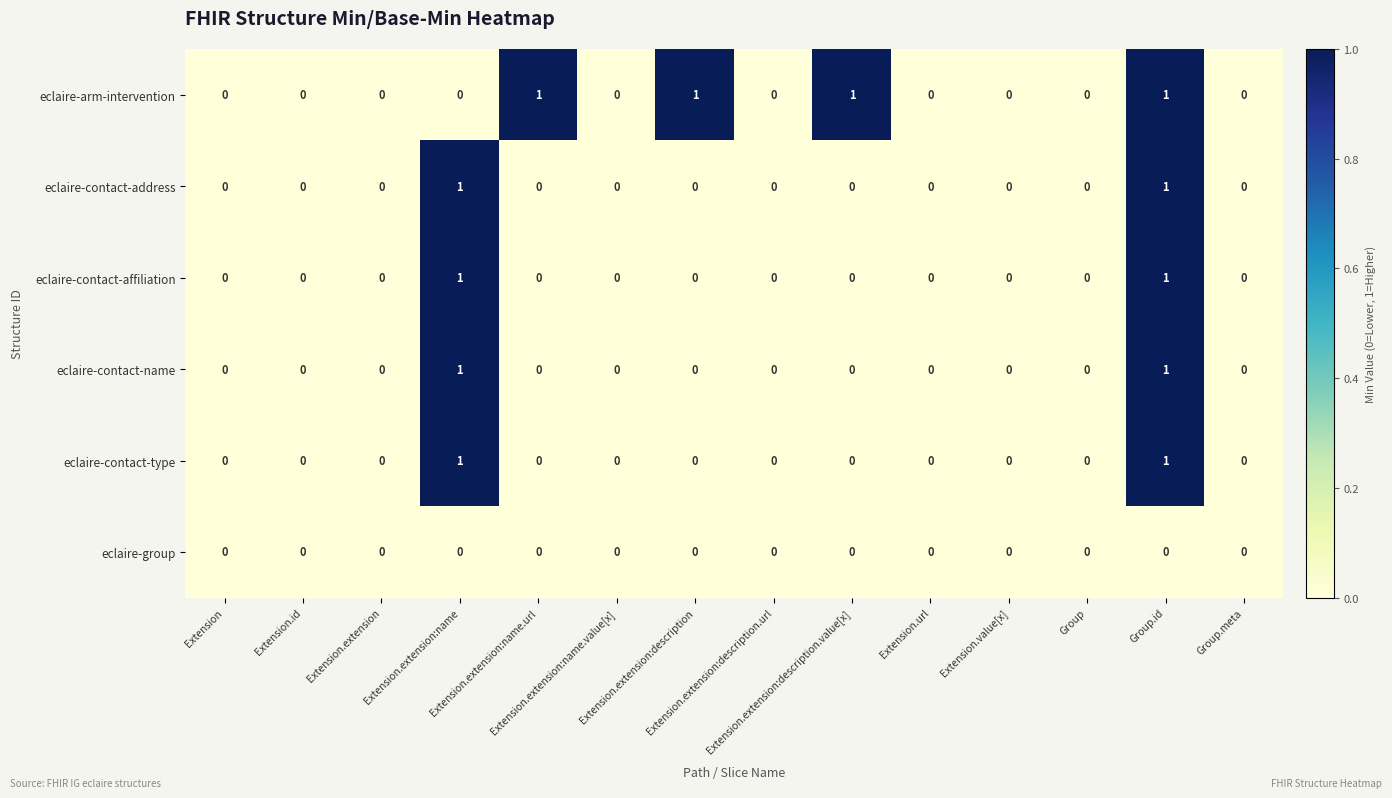

What is the greatest value displayed?

1